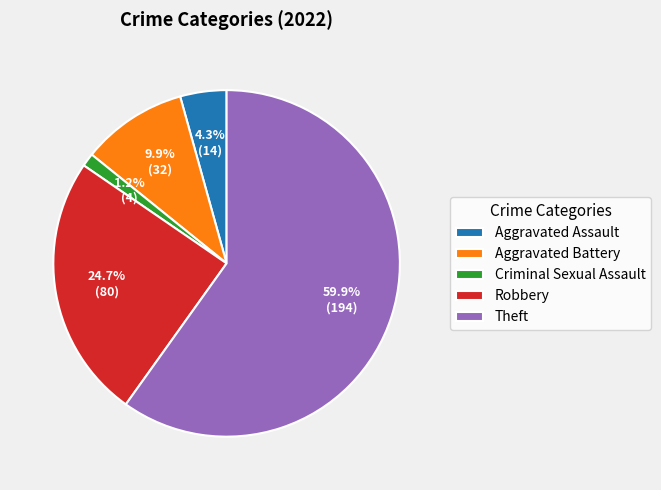

To the nearest percent, what is the difference between the largest and smallest slice percentages?

59%